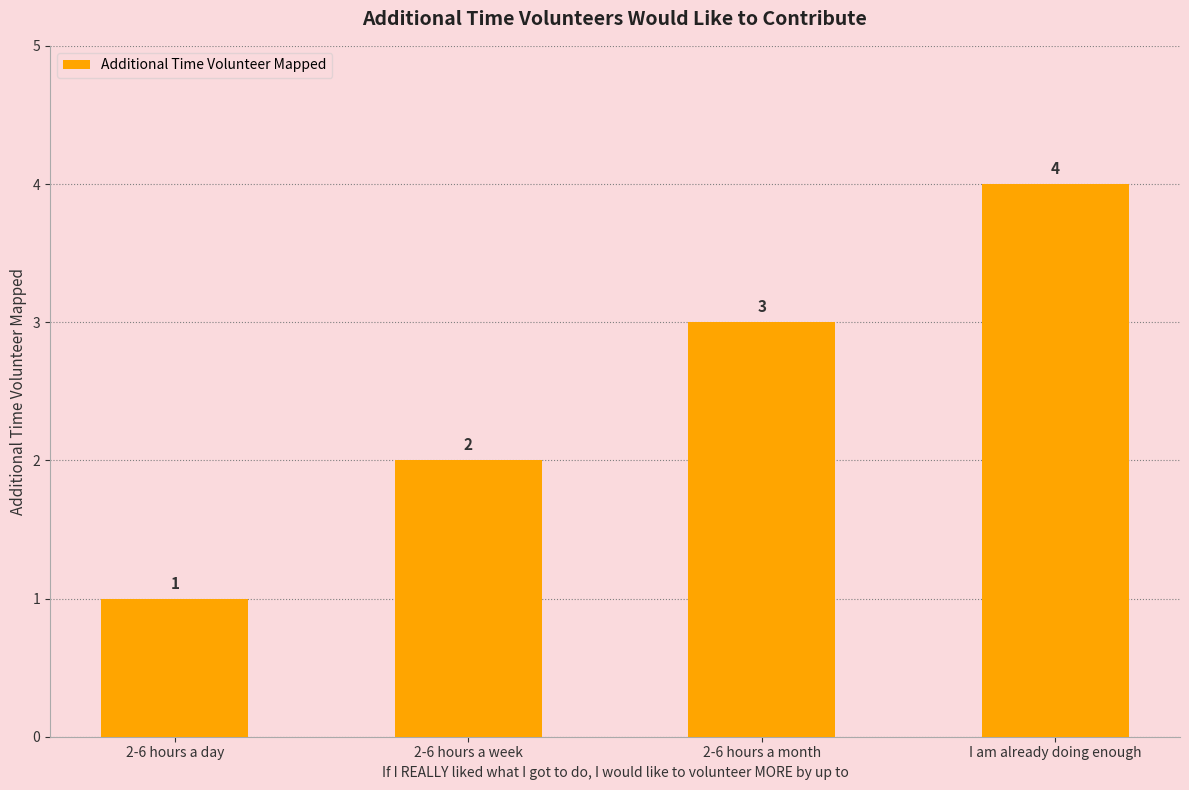

Are the bars horizontal?

No